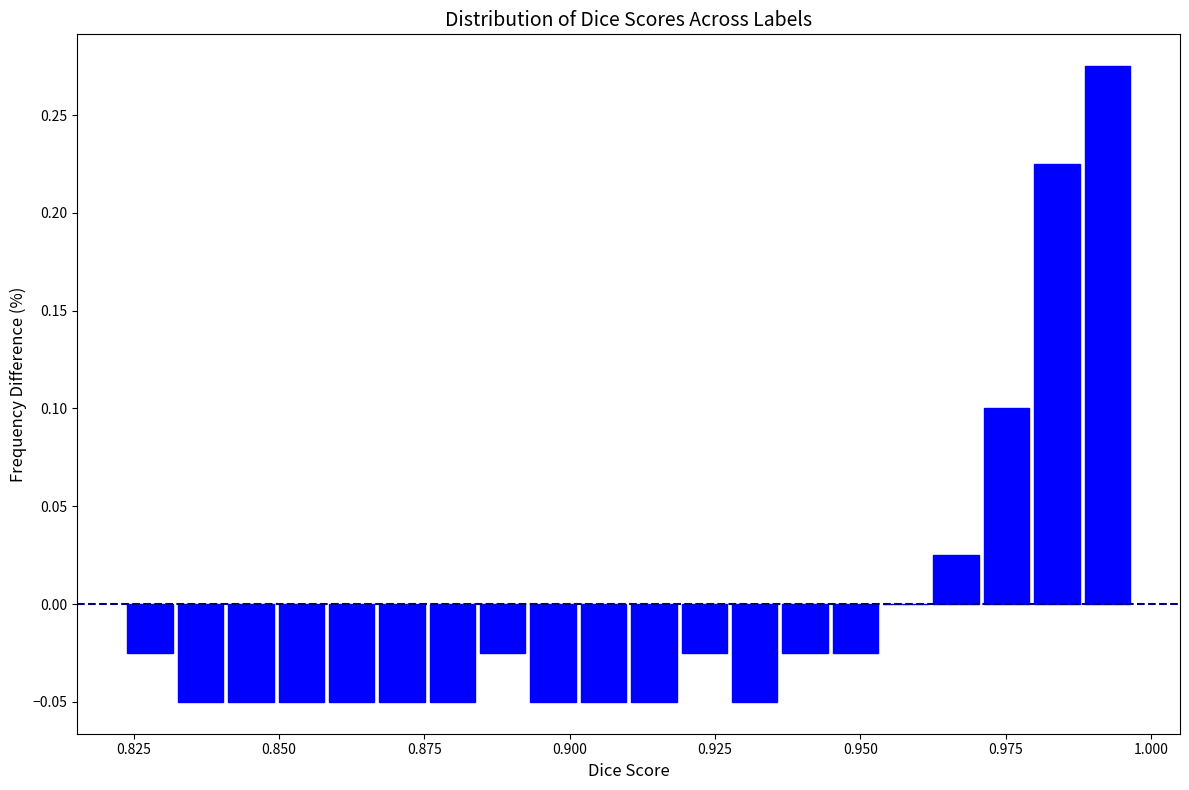

Read against the x-axis, roughly where is the centre of the tallest bar?

0.990